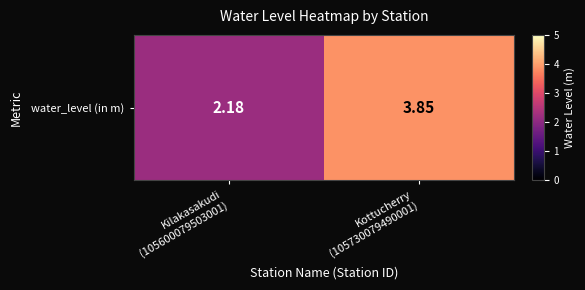

Which has a higher value, Kottucherry
(105730079490001) or Kilakasakudi
(105600079503001)?

Kottucherry
(105730079490001)